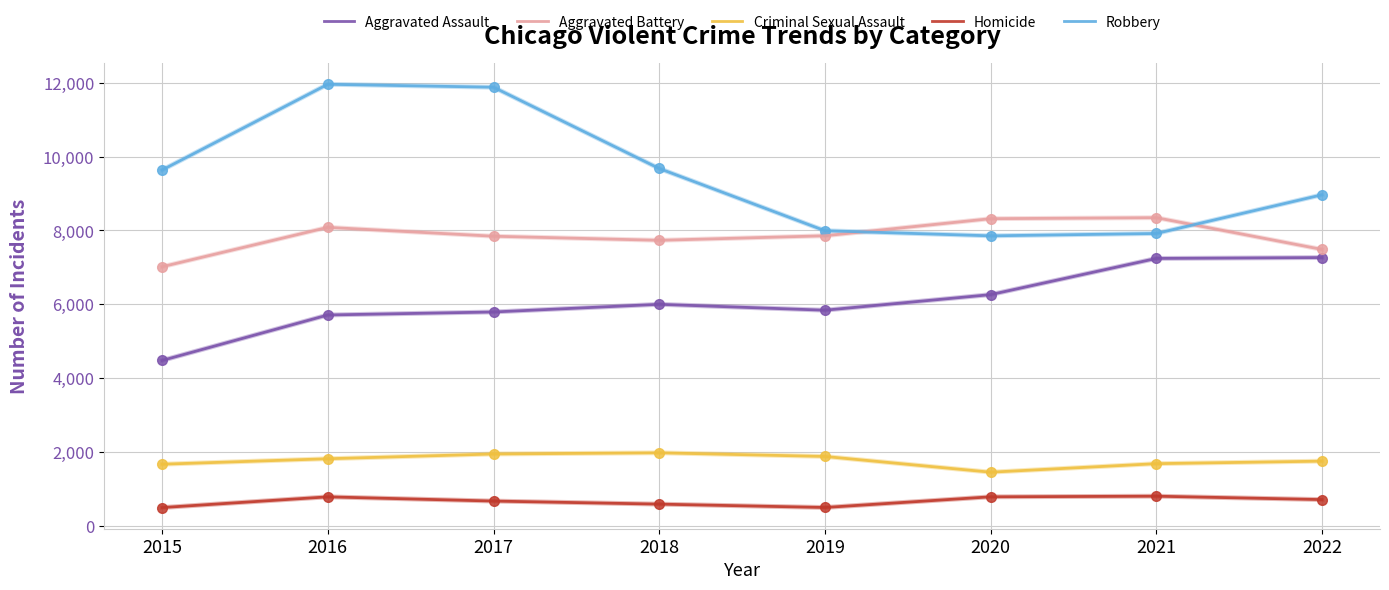

List the series in order of their peak value, lowest first.

Homicide, Criminal Sexual Assault, Aggravated Assault, Aggravated Battery, Robbery